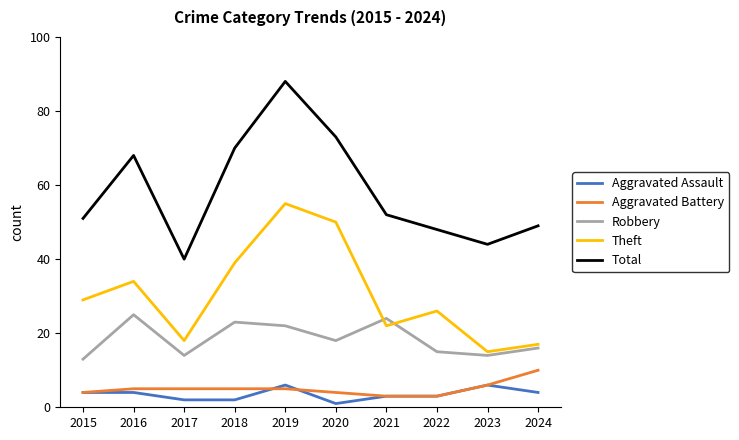

What is the difference between the highest and lowest values at 2016?

64